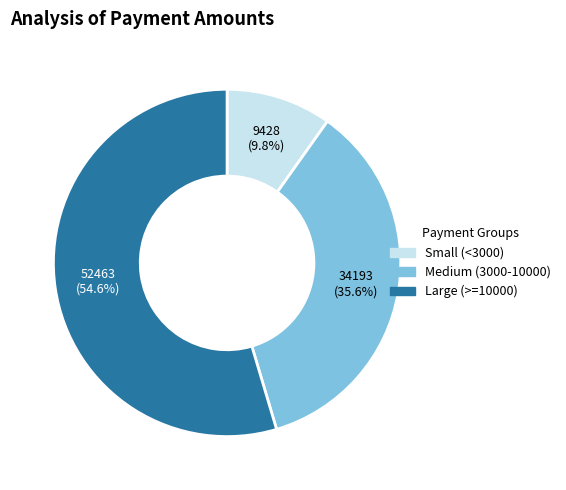

Is there any slice that represents more than half of the pie?

Yes